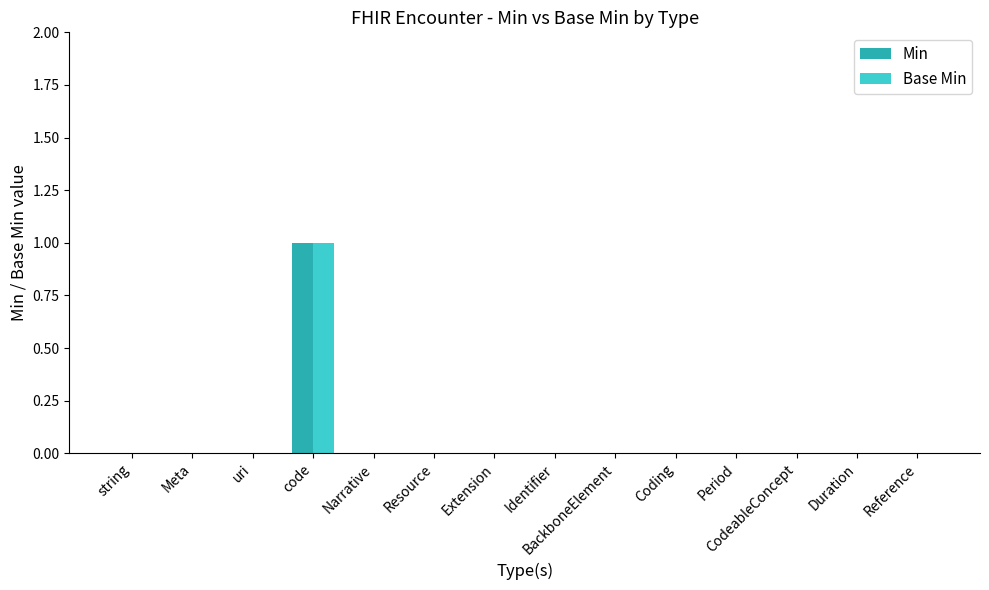

The Min series shows 0 at CodeableConcept. True or false?

True